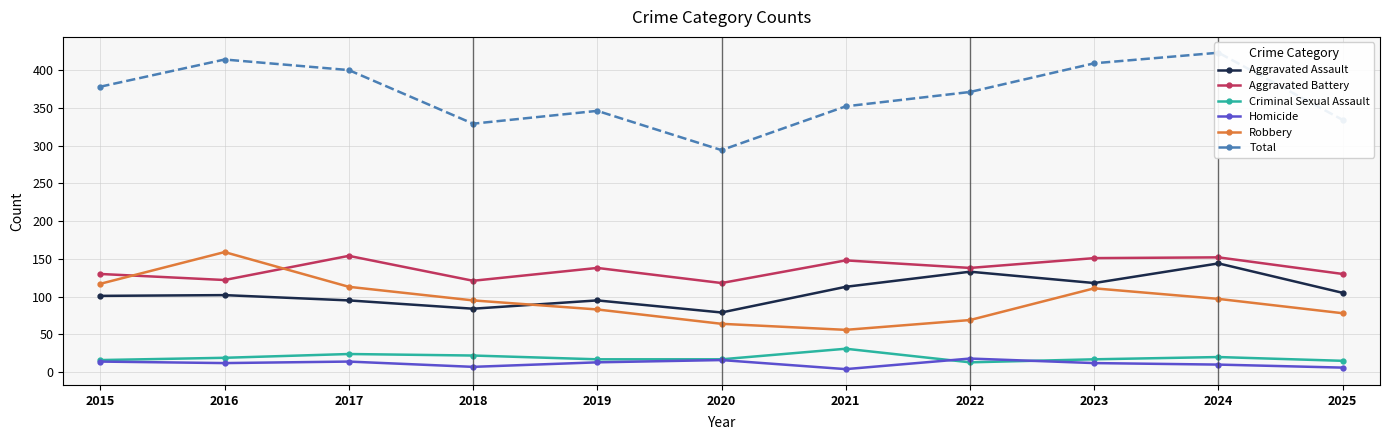

True or false: Homicide has a value of 2 at 2018.

False